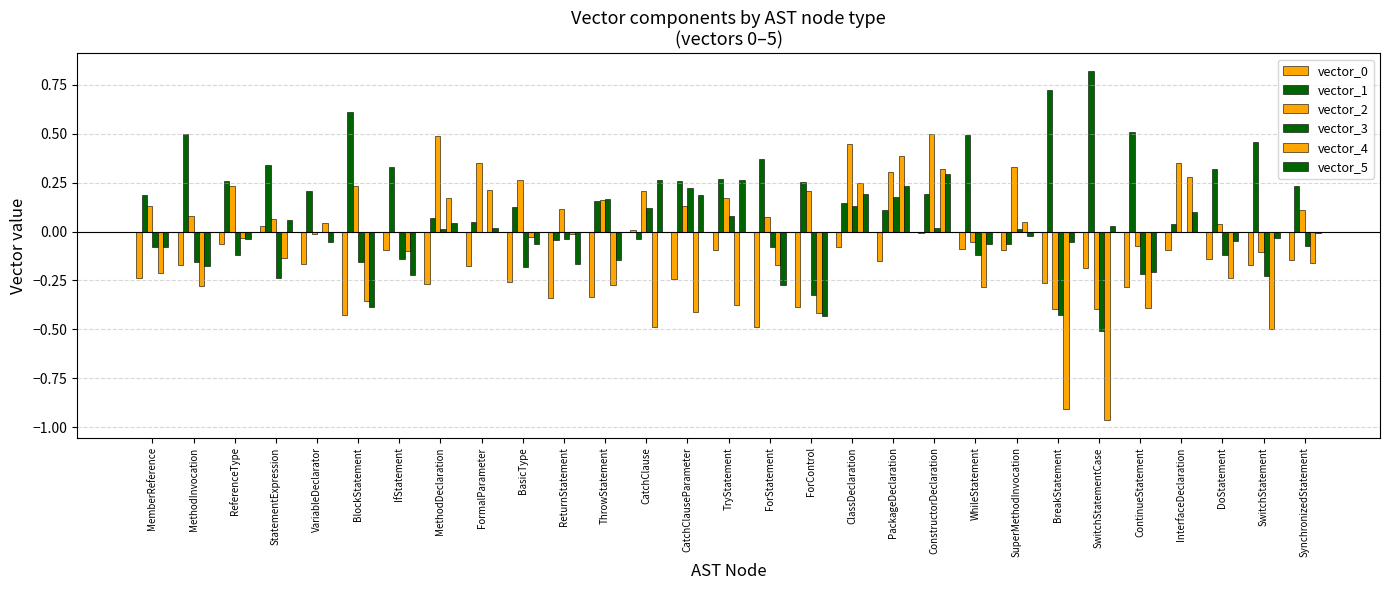

How many series are shown in this chart?

6